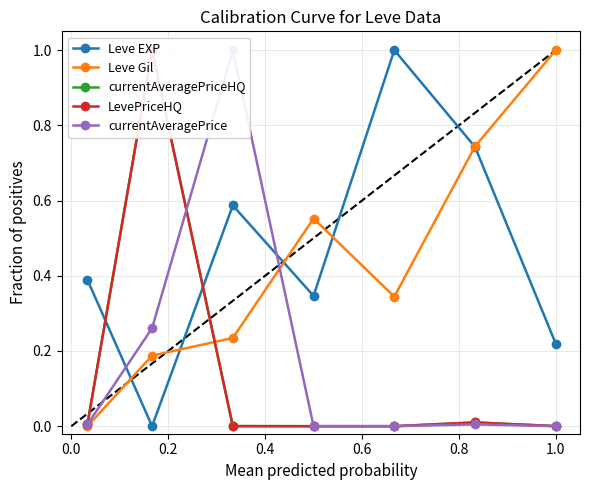

True or false: Leve Gil has more than 1 points higher than both neighbors.

False